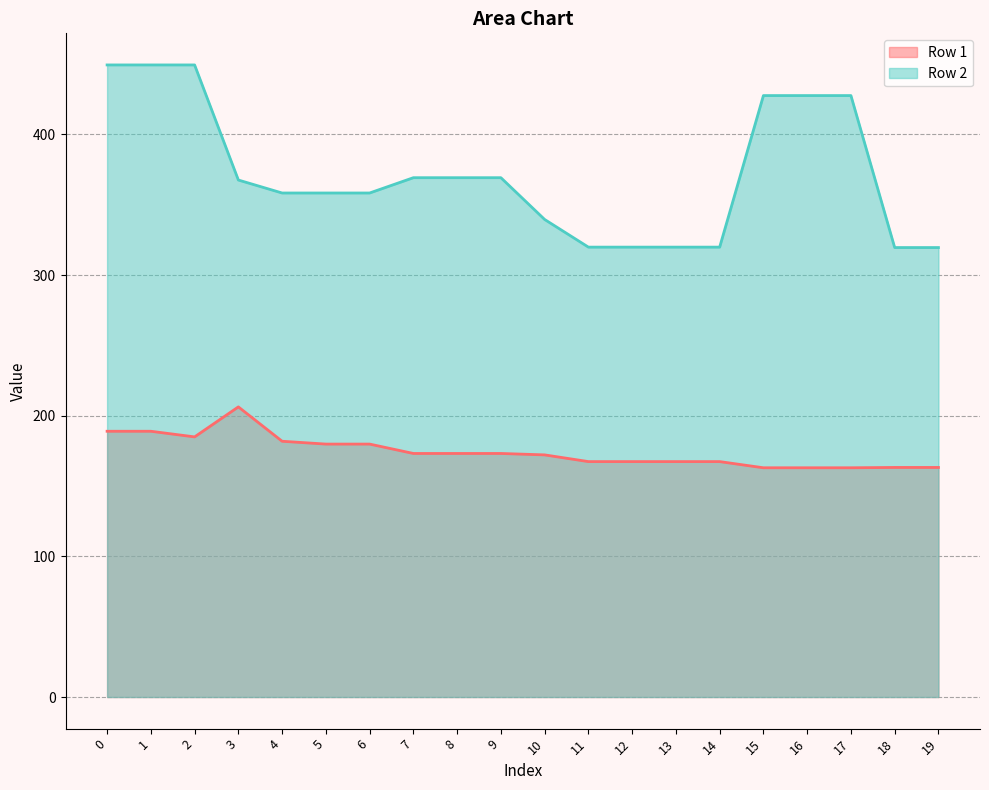

Where is the first local minimum for Row 1?

2